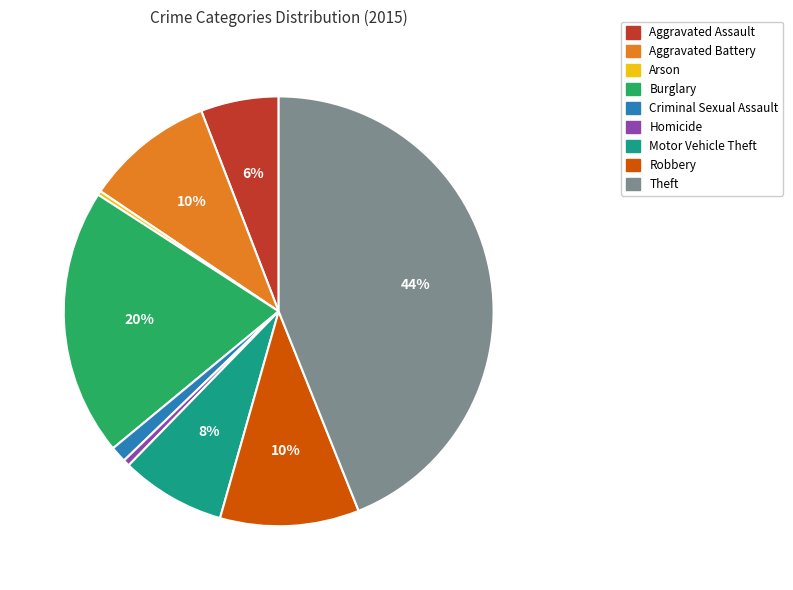

Is the sum of Burglary and Robbery greater than half?

No